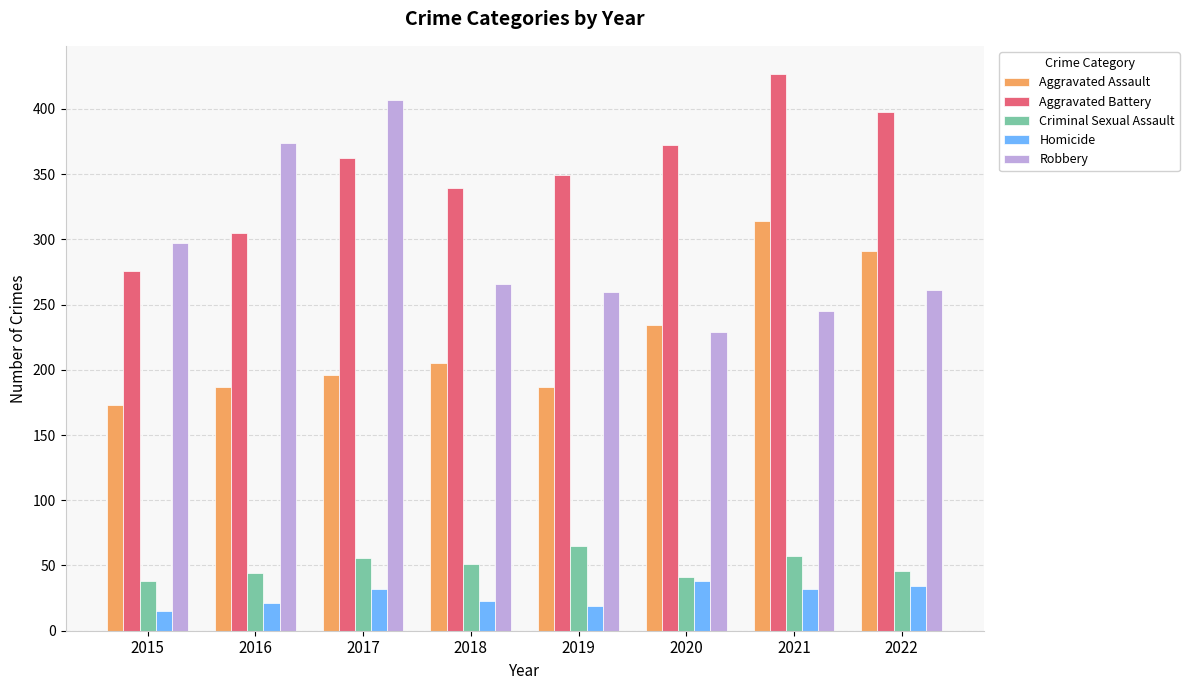

True or false: Criminal Sexual Assault has a value of 44 at 2016.

True